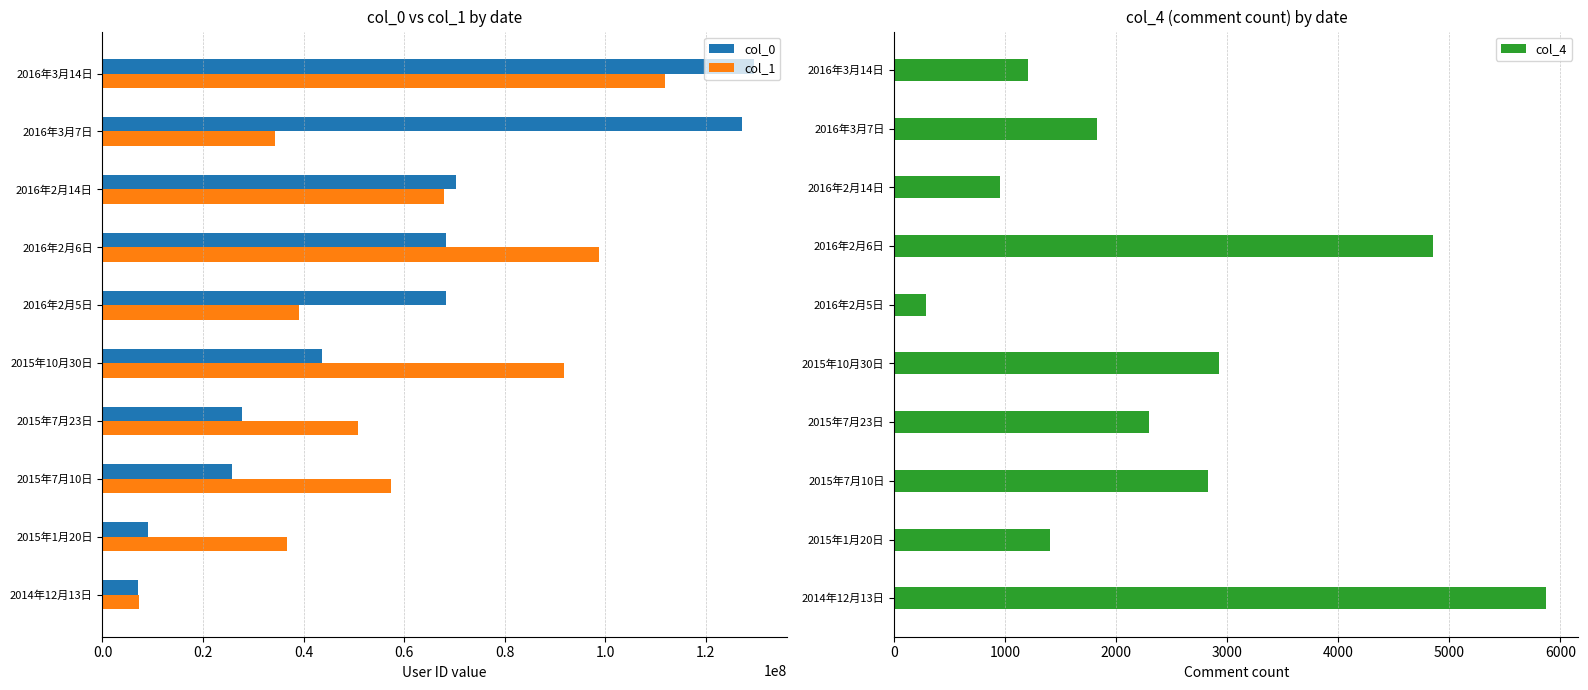

The value of col_0 at 2015年1月20日 is 9130733. True or false?

True